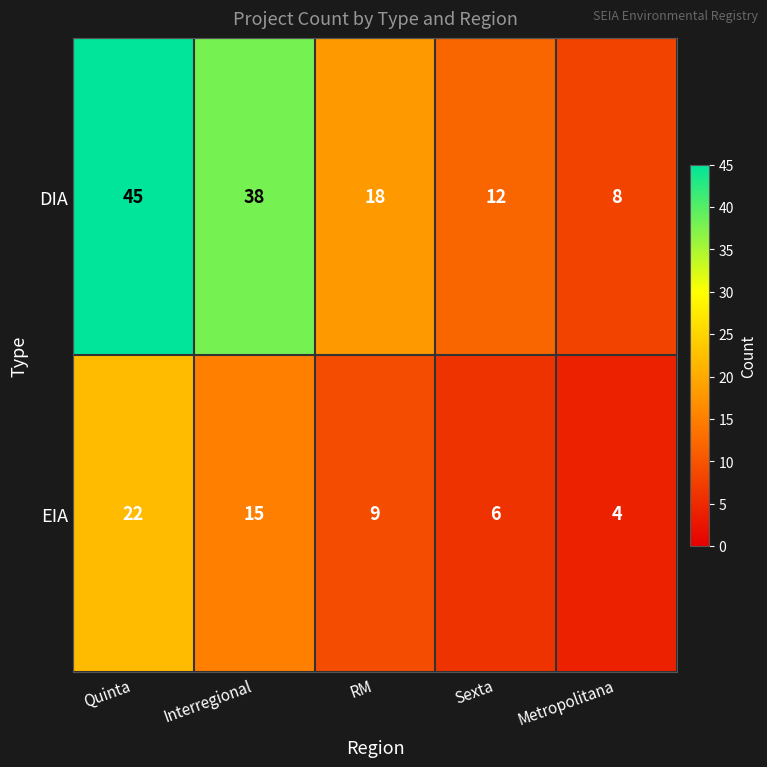

Reading left to right, list all the values displayed in this chart.

DIA: 45	38	18	12	8
EIA: 22	15	9	6	4